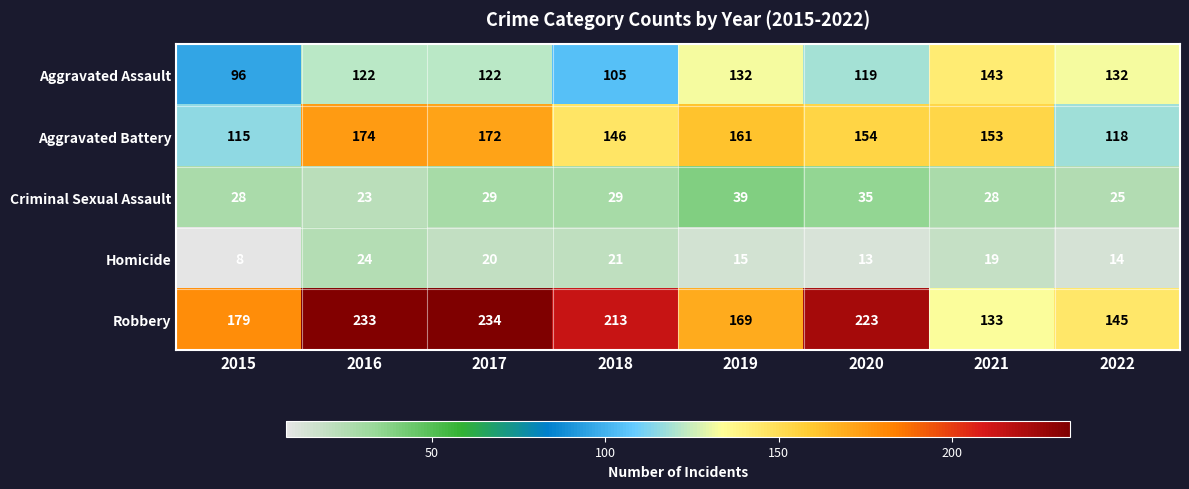

What is the total value across all series at 2019?

516